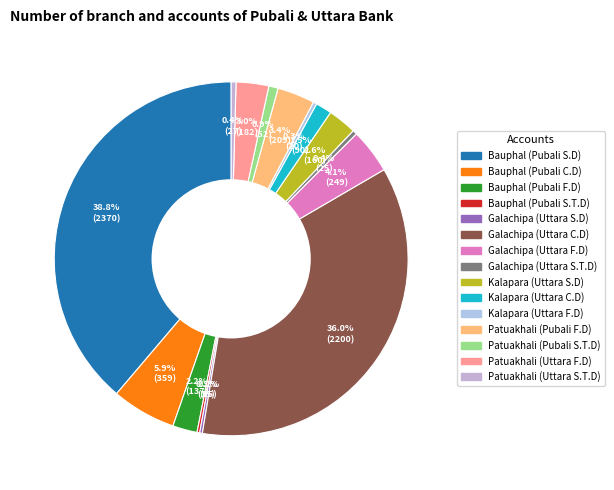

What percentage is NOT represented by Patuakhali (Uttara S.T.D)?

99.6%